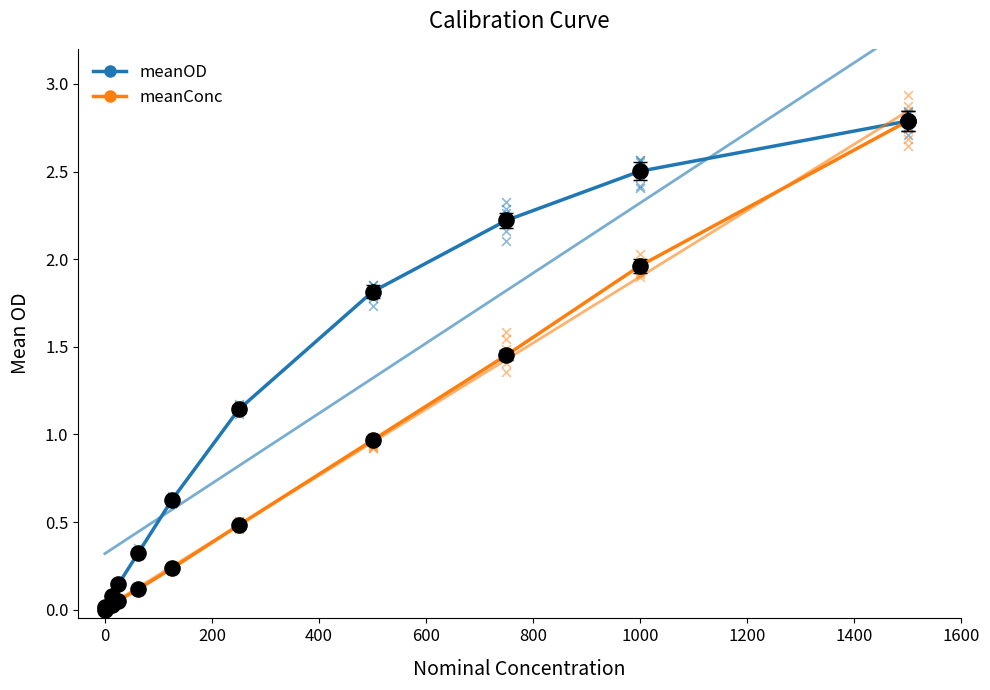

Is the value of meanConc at −200 greater than the value of meanOD at 1600?

No